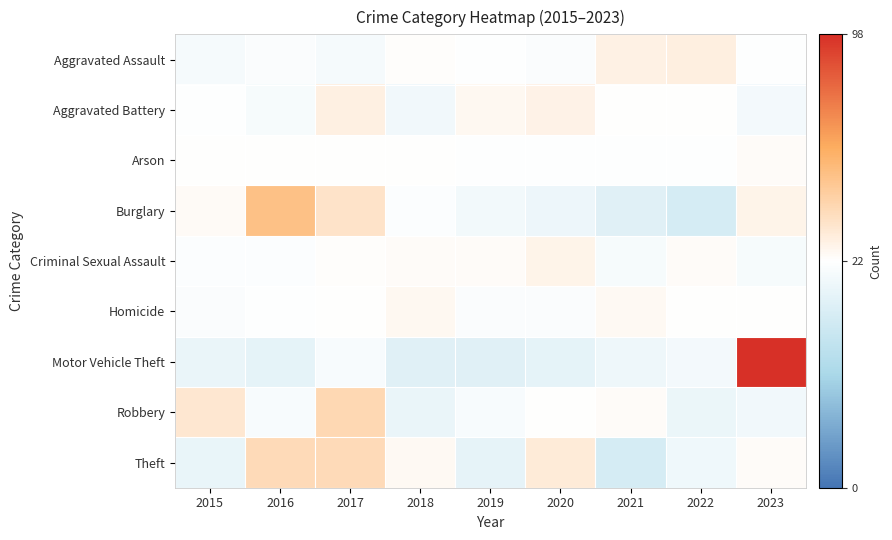

Between 2020 and 2018, which is larger?

2018